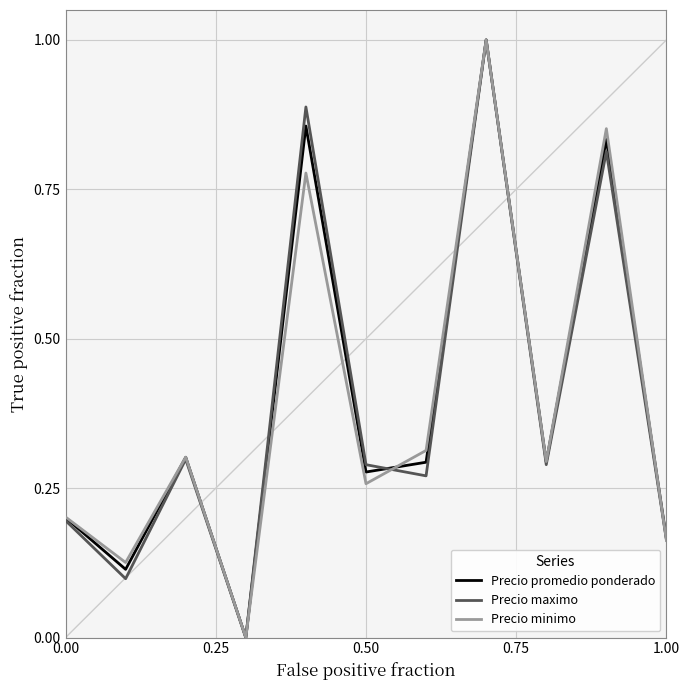

What are all the series names shown in the legend?

Precio promedio ponderado, Precio maximo, Precio minimo